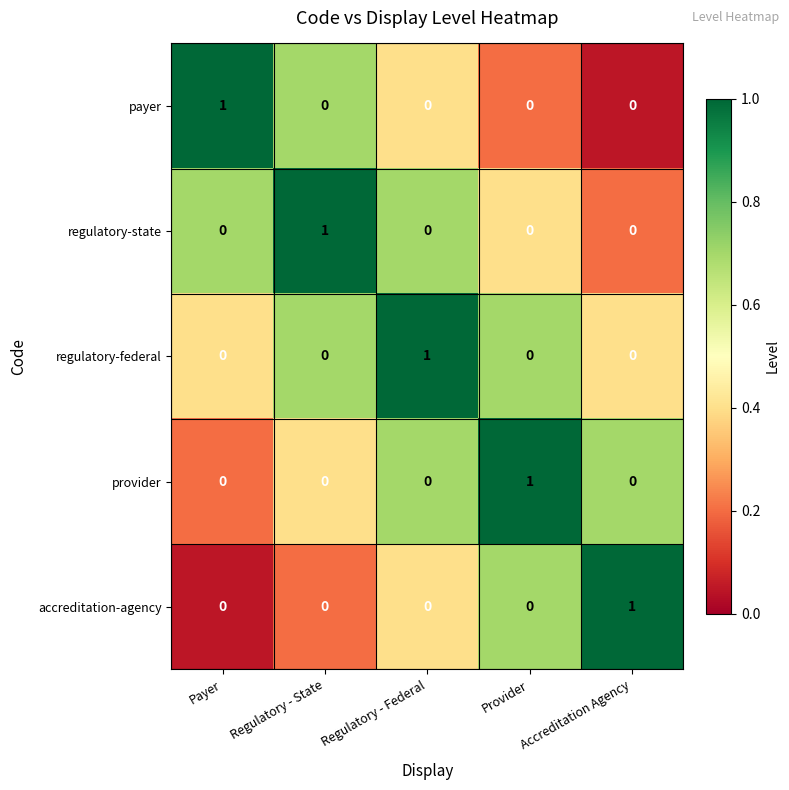

The value of regulatory-state at Regulatory - Federal is 1. True or false?

False